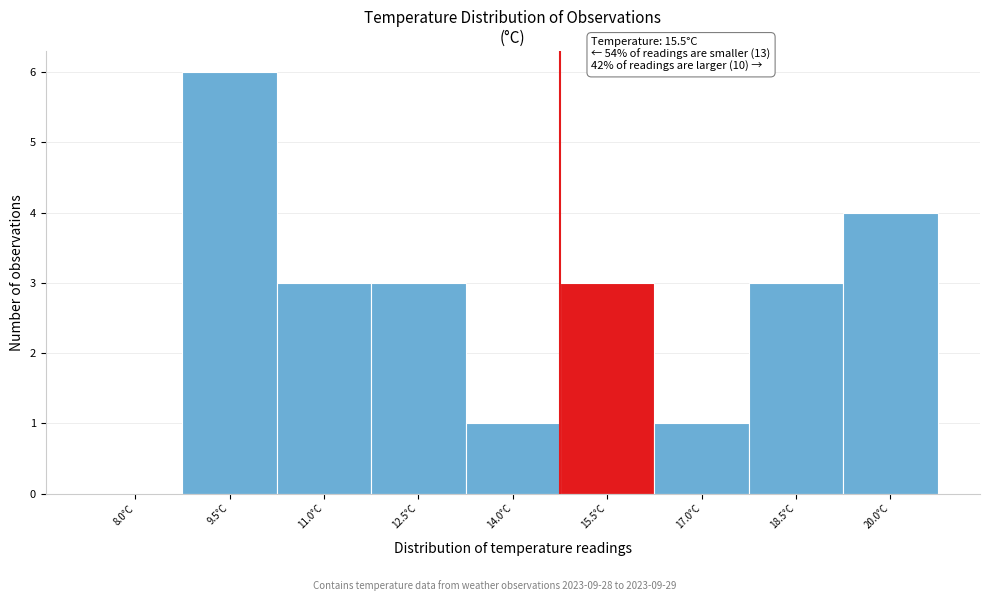

Reading right to left, list all the values displayed in this chart.

20.0°C=4	18.5°C=3	17.0°C=1	15.5°C=3	14.0°C=1	12.5°C=3	11.0°C=3	9.5°C=6	8.0°C=0